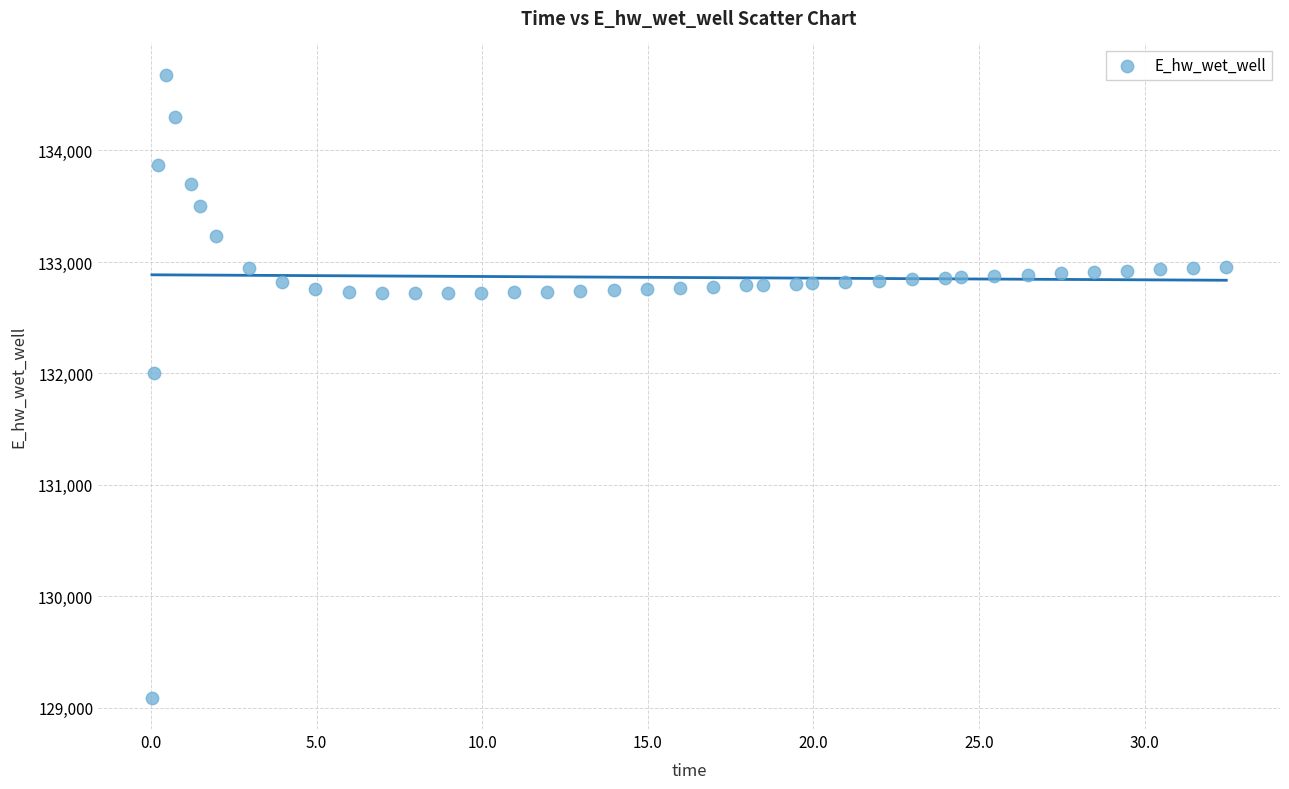

What is the range of X values (max minus min)?

32.4